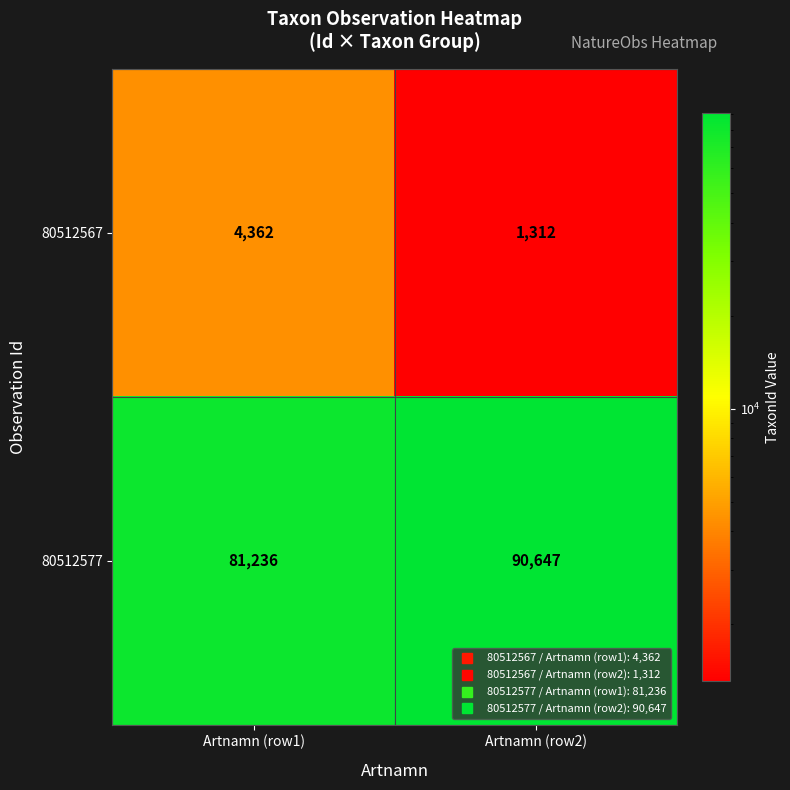

What is the difference between the highest and lowest values at Artnamn (row1)?

76874